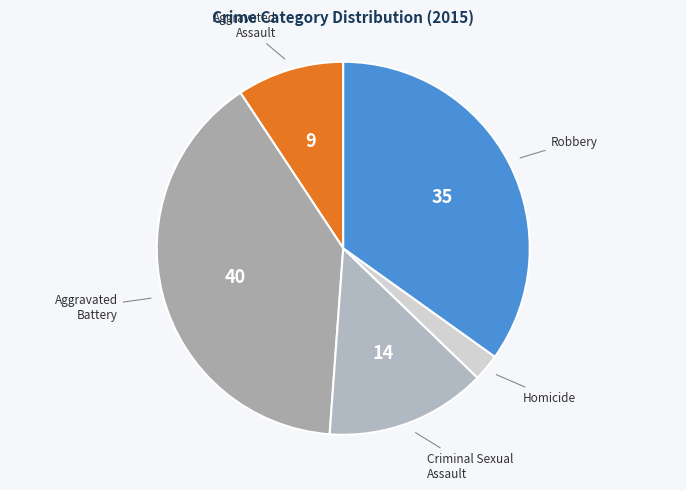

How many slices are in this pie chart?

5